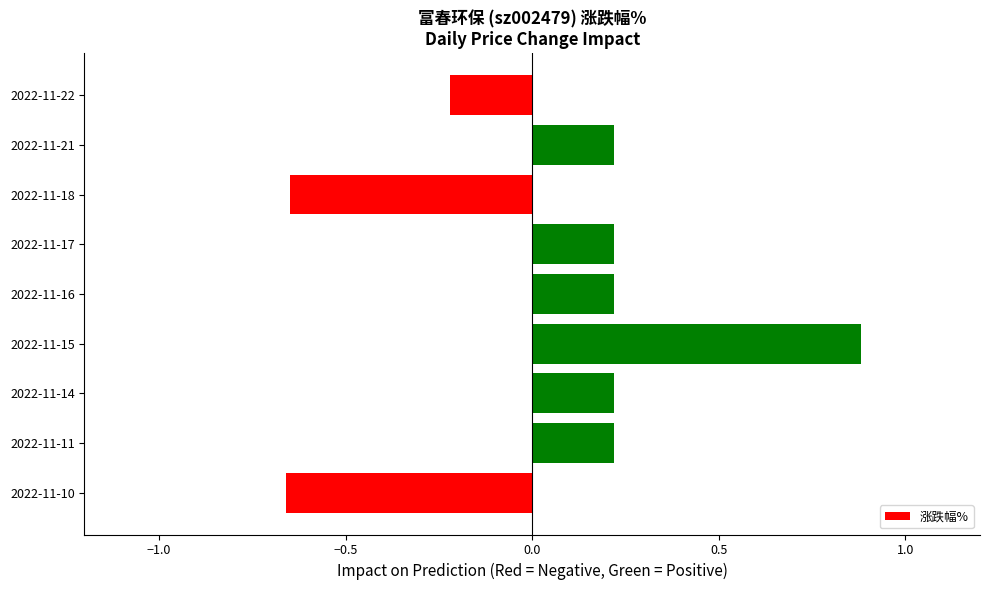

What is the change in value from 2022-11-10 to 2022-11-17?

+0.9